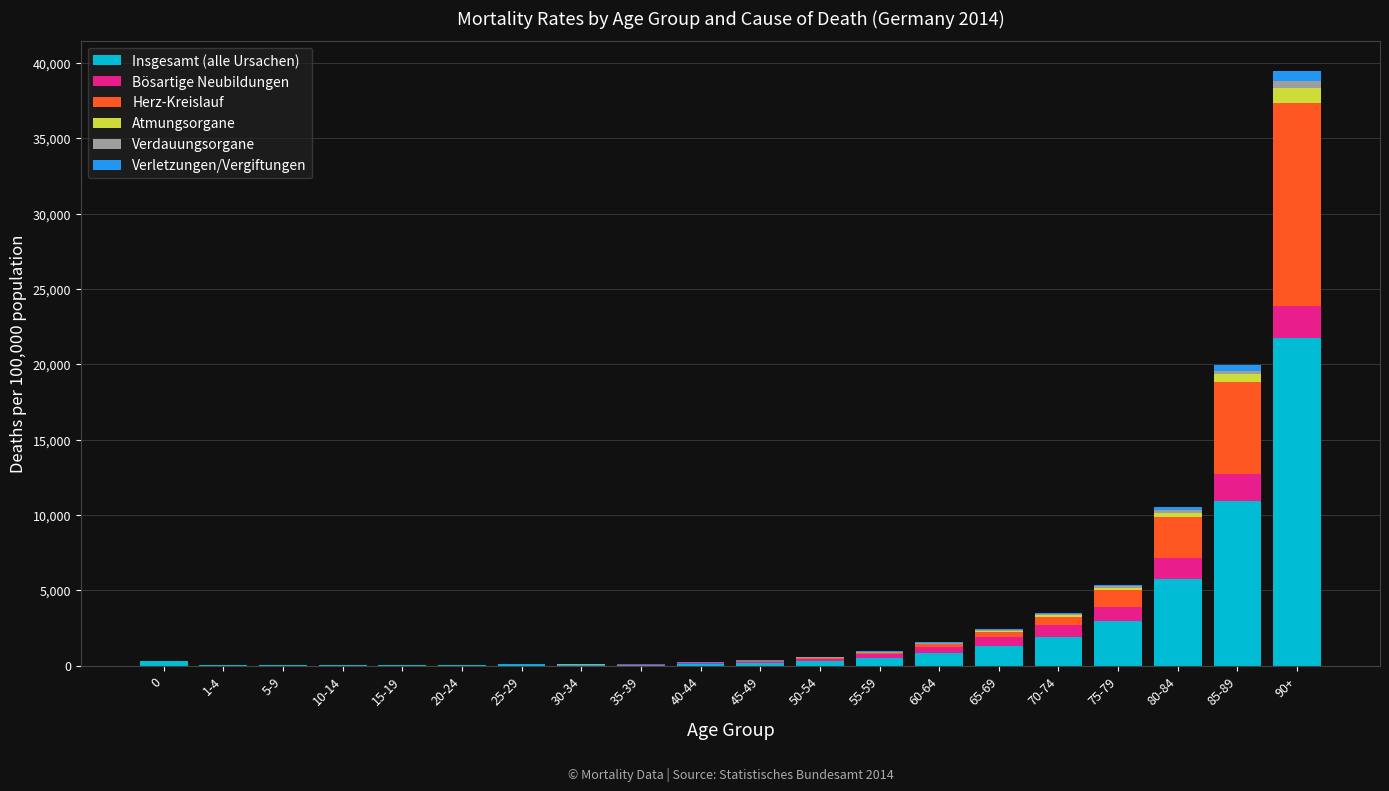

What is the maximum value for Insgesamt (alle Ursachen)?

21745.8